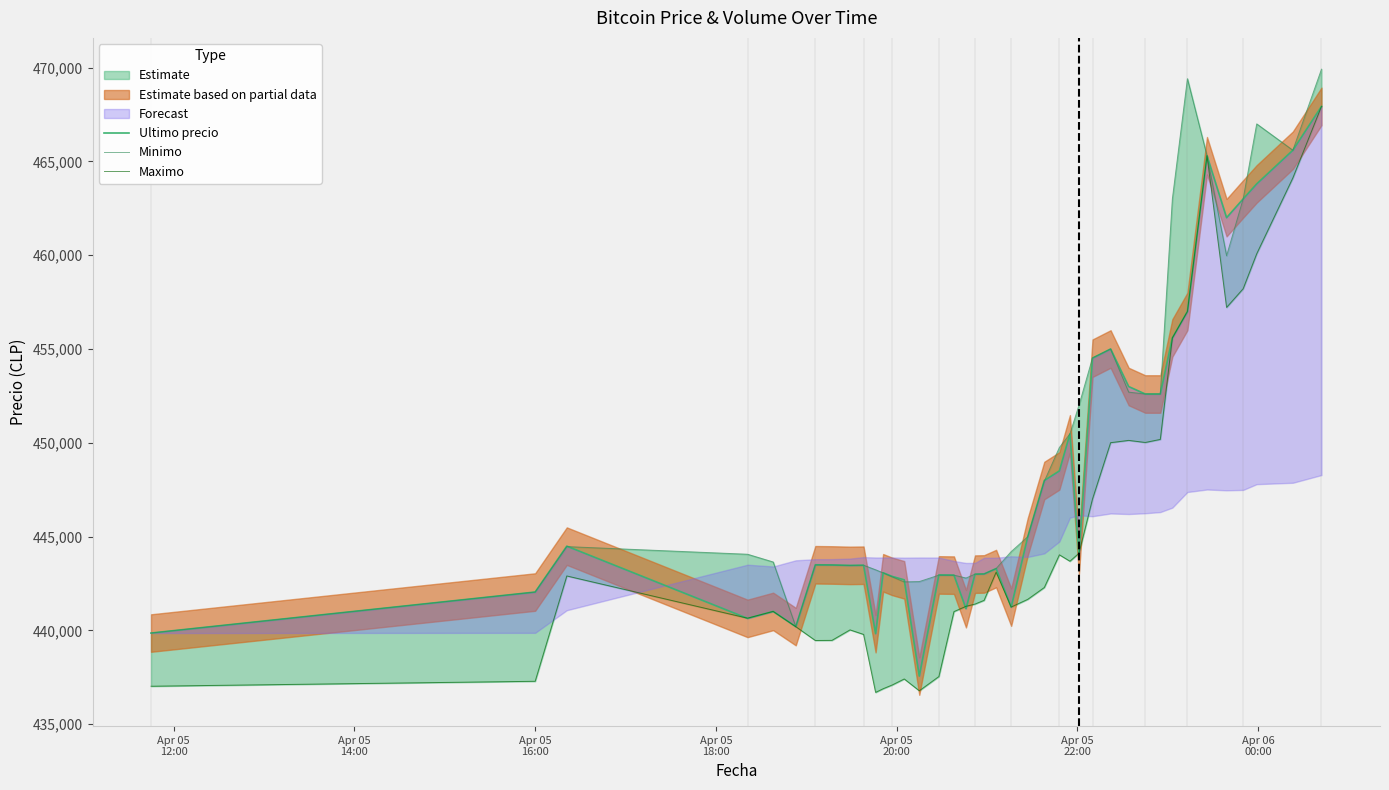

At which label does Maximo first exceed 441654?

Apr 05
16:00